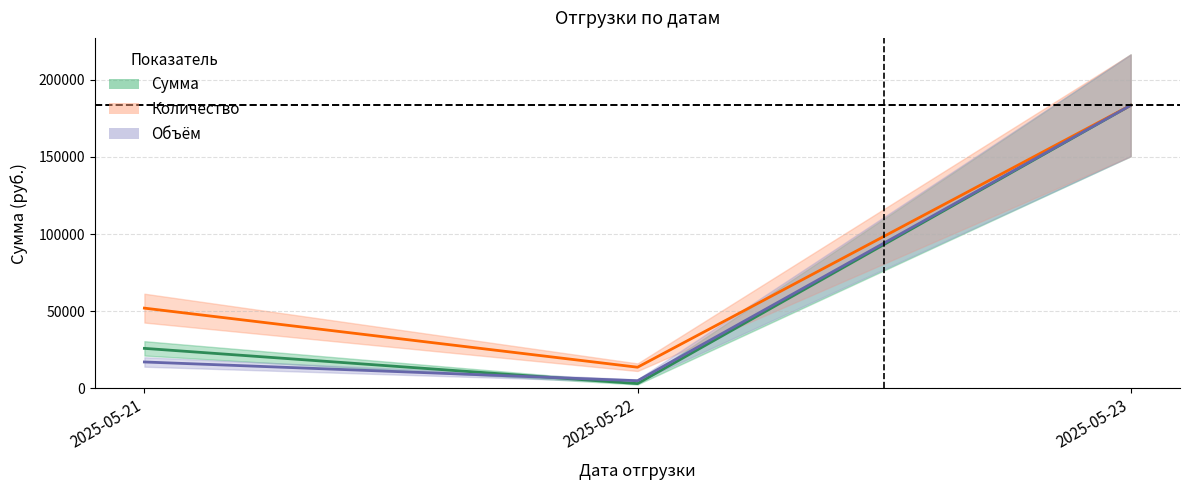

Rank the series at 2025-05-22 from highest to lowest value.

Количество, Объём, Сумма